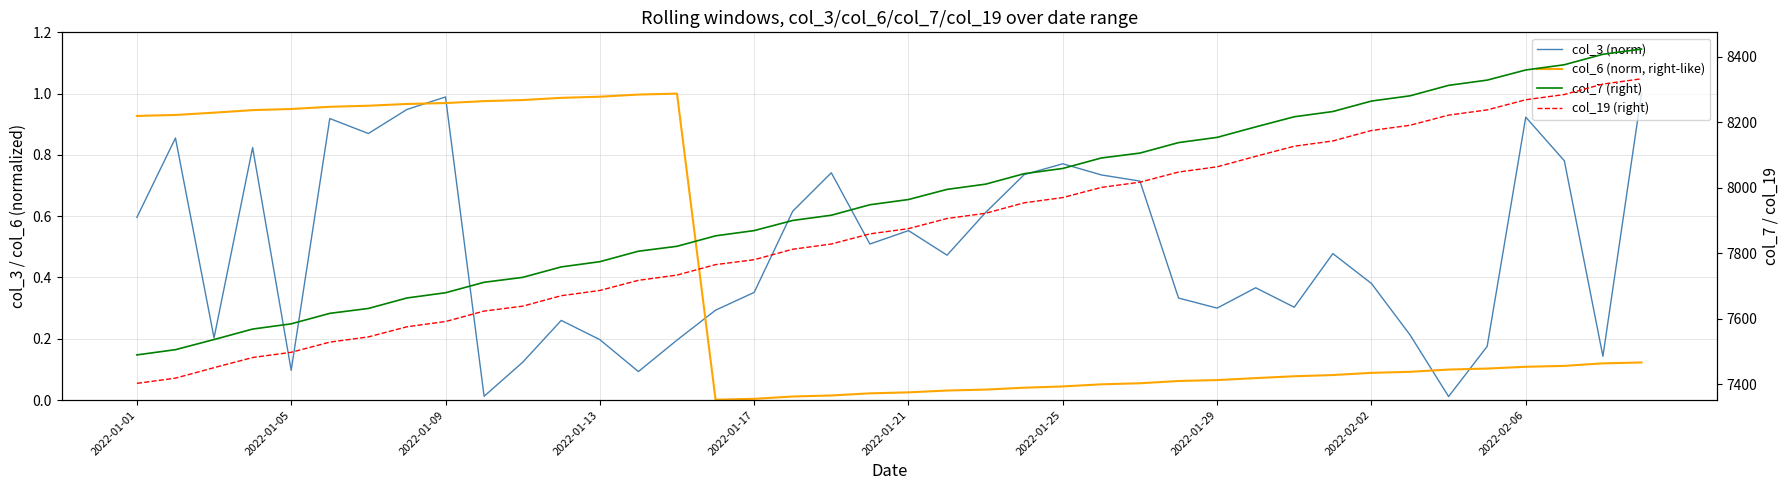

Reading left to right, list all the values displayed in this chart.

col_3 (norm): 0.6	0.9	0.2	0.8	0.1	0.9	0.9	0.9	1.0	0.0	0.1	0.3	0.2	0.1	0.2	0.3	0.4	0.6	0.7	0.5	0.6	0.5	0.6	0.7	0.8	0.7	0.7	0.3	0.3	0.4	0.3	0.5	0.4	0.2	0.0	0.2	0.9	0.8	0.1	1.0
col_6 (norm, right-like): 0.9	0.9	0.9	0.9	0.9	1.0	1.0	1.0	1.0	1.0	1.0	1.0	1.0	1.0	1.0	0.0	0.0	0.0	0.0	0.0	0.0	0.0	0.0	0.0	0.0	0.1	0.1	0.1	0.1	0.1	0.1	0.1	0.1	0.1	0.1	0.1	0.1	0.1	0.1	0.1
col_7 (right): 7489.0	7505.0	7536.0	7568.0	7584.0	7616.0	7631.0	7663.0	7679.0	7711.0	7726.0	7758.0	7774.0	7806.0	7821.0	7853.0	7869.0	7900.0	7916.0	7948.0	7964.0	7995.0	8011.0	8043.0	8059.0	8091.0	8106.0	8138.0	8154.0	8186.0	8217.0	8233.0	8265.0	8281.0	8313.0	8329.0	8360.0	8376.0	8408.0	8424.0
col_19 (right): 7402.0	7418.0	7450.0	7481.0	7497.0	7528.0	7544.0	7575.0	7591.0	7623.0	7638.0	7670.0	7686.0	7717.0	7733.0	7765.0	7780.0	7812.0	7828.0	7859.0	7875.0	7906.0	7922.0	7954.0	7970.0	8001.0	8017.0	8048.0	8064.0	8096.0	8127.0	8143.0	8175.0	8191.0	8222.0	8238.0	8269.0	8285.0	8317.0	8333.0